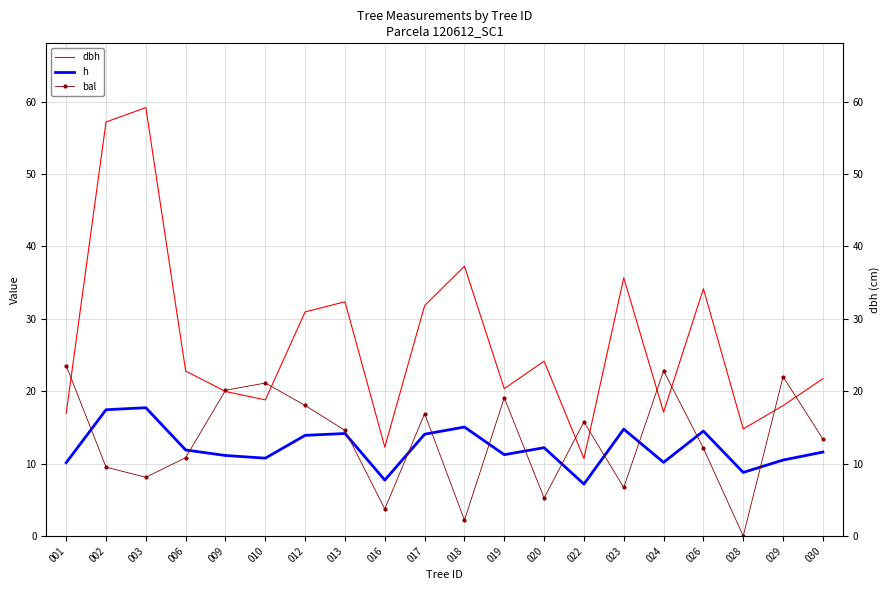

What is the greatest value displayed?

59.2